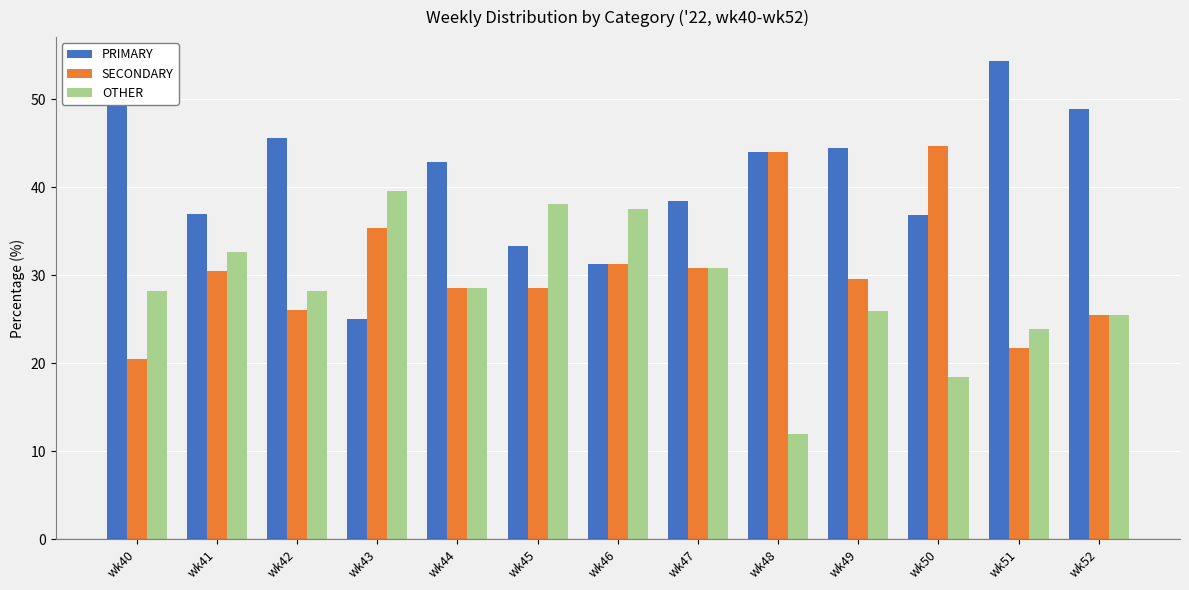

Rank the series by their maximum value, from lowest to highest.

OTHER, SECONDARY, PRIMARY